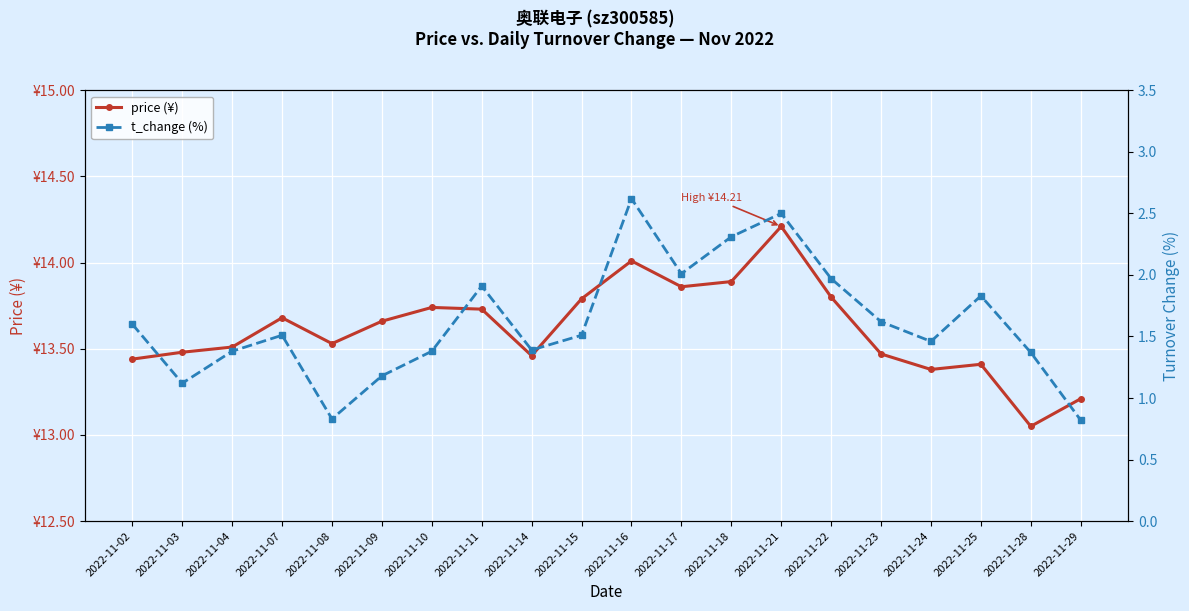

Is this an area chart (filled region under the line)?

No